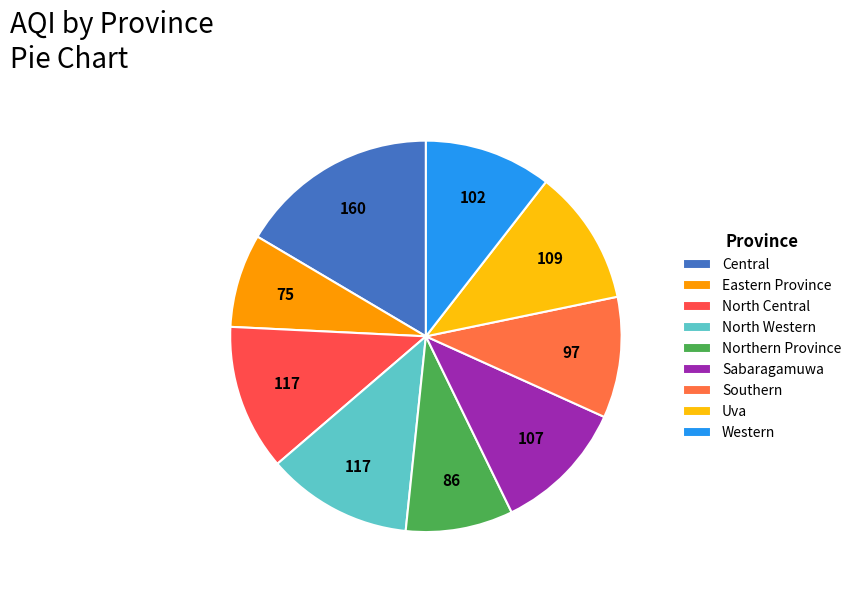

To the nearest percent, what portion does Southern represent?

10%